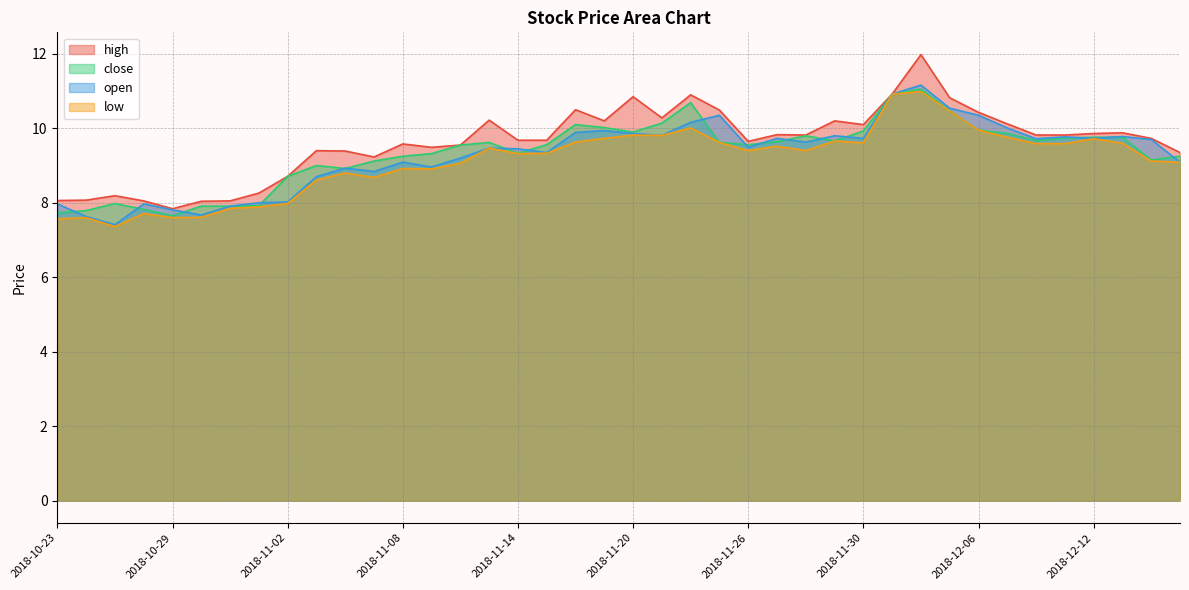

True or false: low has more than 2 interior local peaks.

True